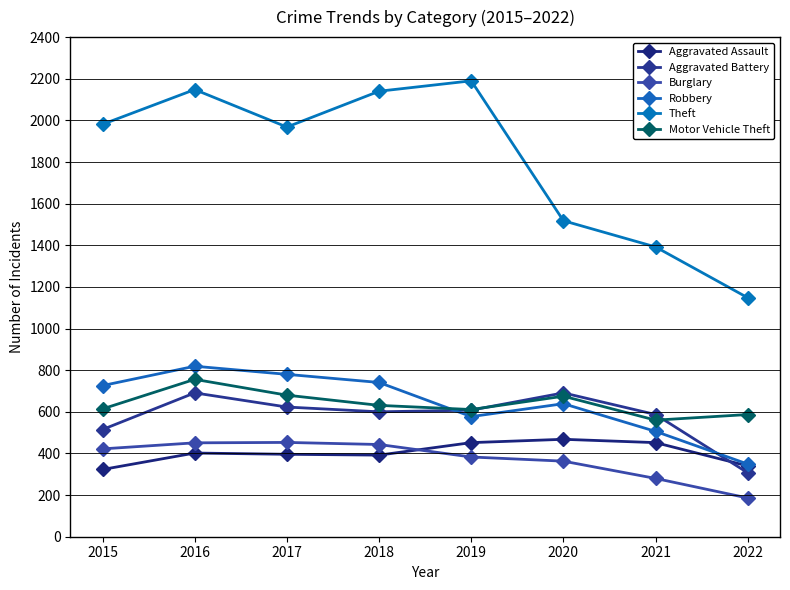

Is this an area chart (filled region under the line)?

No